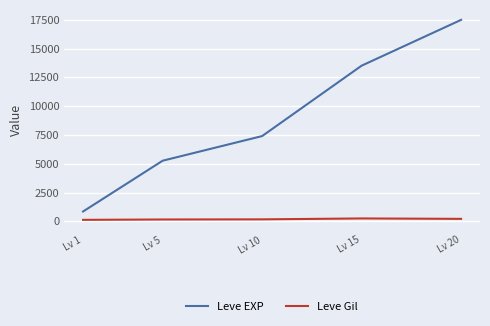

How many categories are shown in the chart?

5